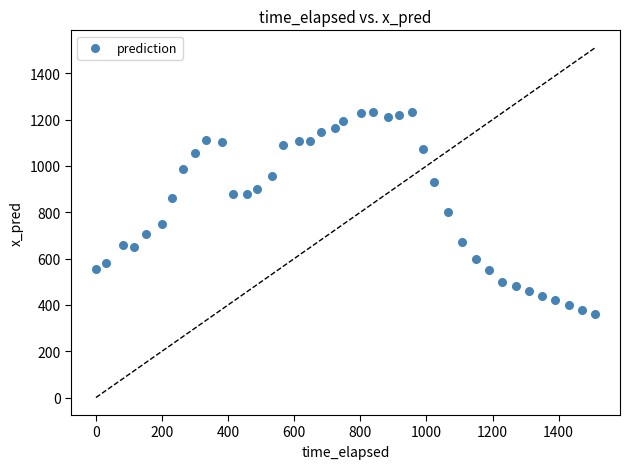

What is the range of Y values (max minus min)?

873.6